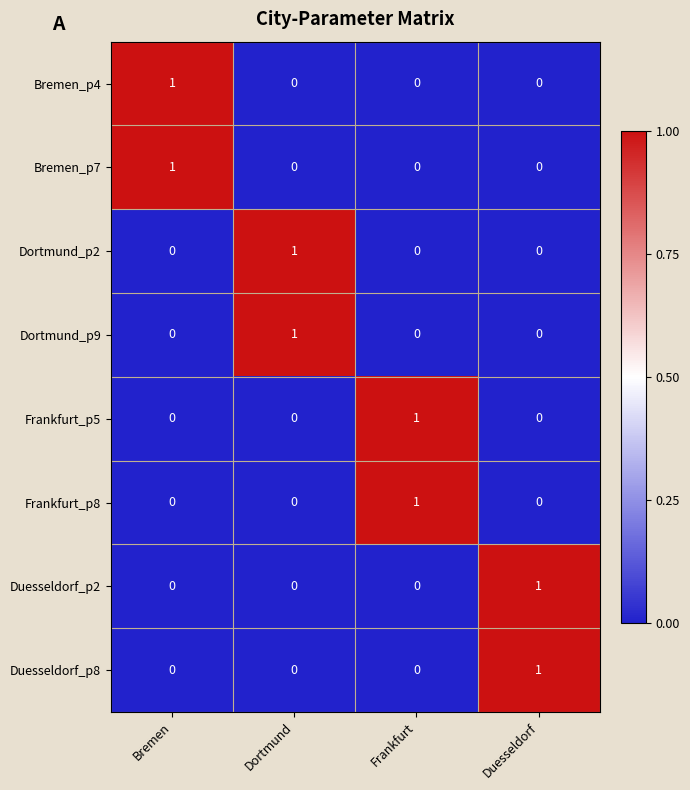

Count the number of categories in the chart.

4